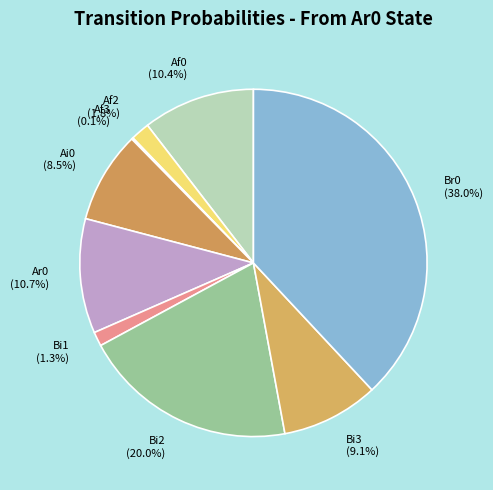

Which category has the biggest portion of the pie?

Br0